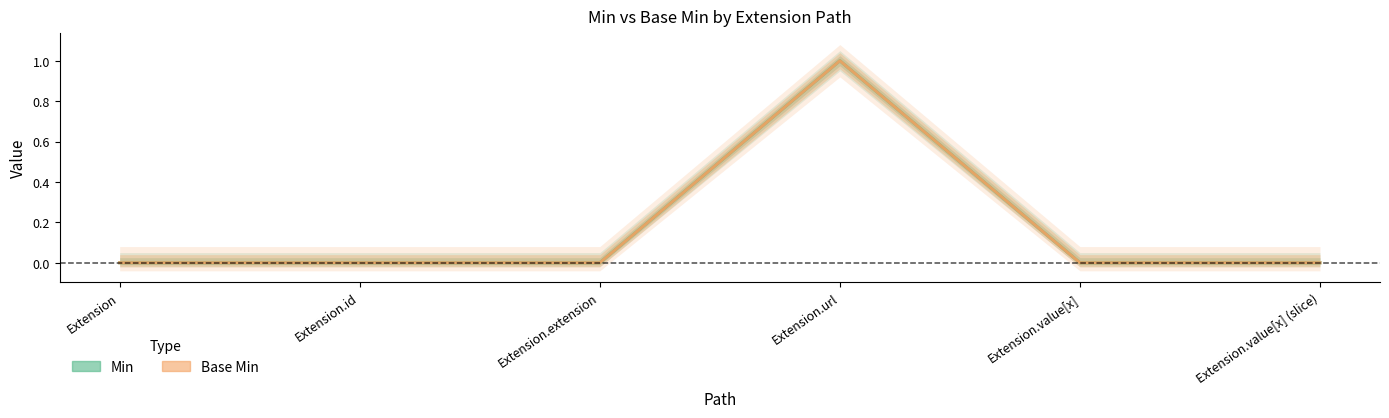

Which series changed the most between Extension.id and Extension.value[x]?

Min